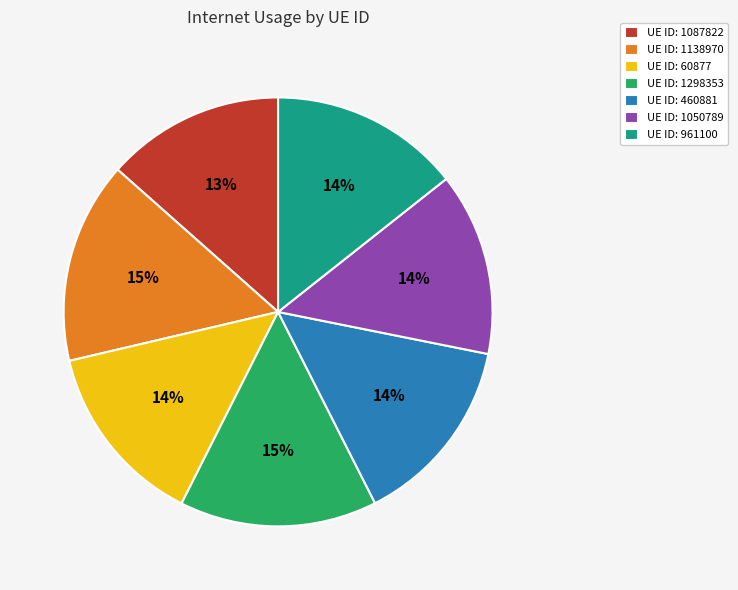

To the nearest percent, what portion does UE ID: 460881 represent?

14%